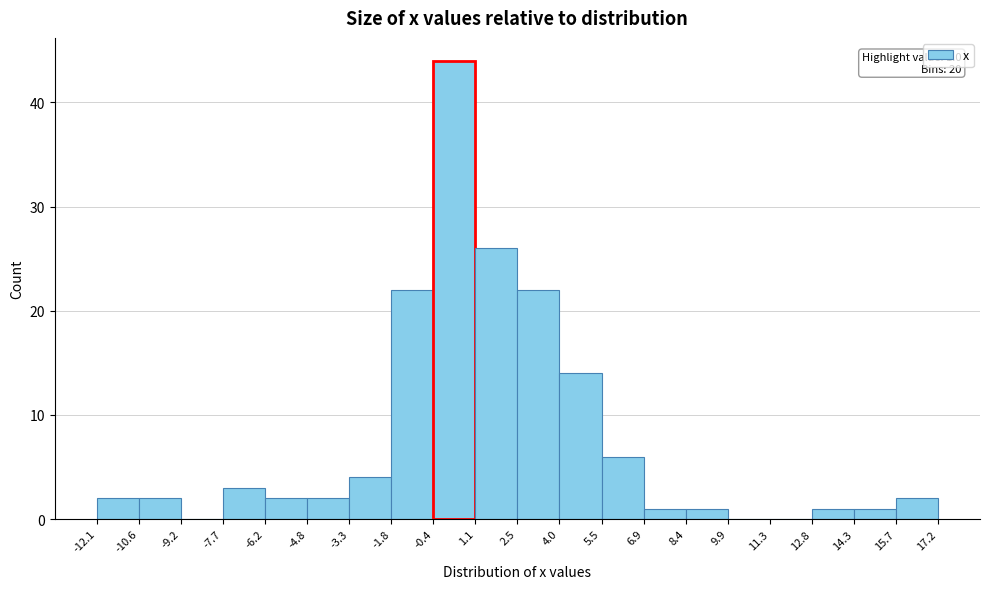

Over which range of the x-axis is the bar tallest?

-0.4 to 1.1